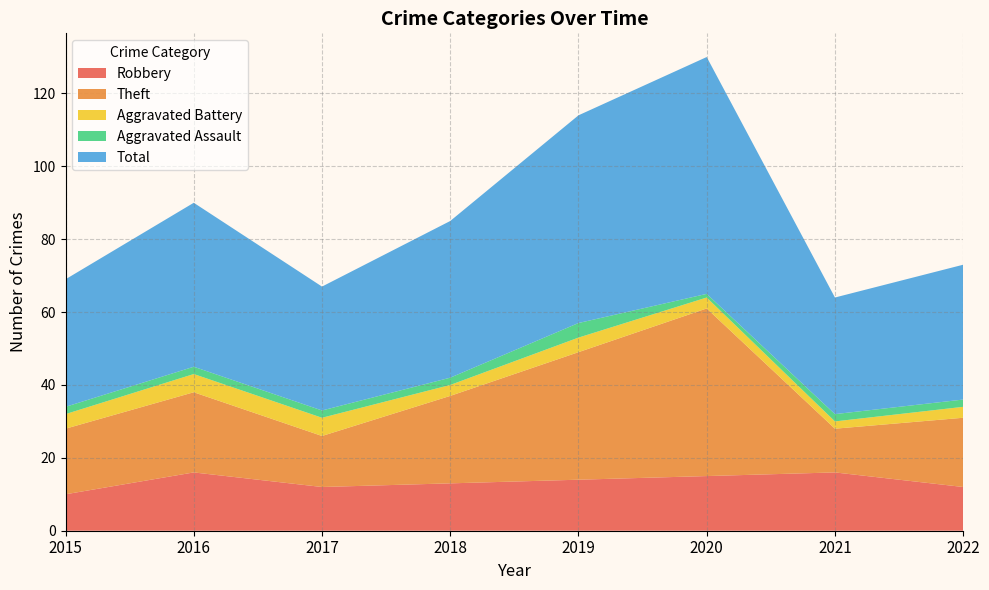

Reading right to left, list all the values displayed in this chart.

Robbery: 2022=12	2021=16	2020=15	2019=14	2018=13	2017=12	2016=16	2015=10
Theft: 2022=19	2021=12	2020=46	2019=35	2018=24	2017=14	2016=22	2015=18
Aggravated Battery: 2022=3	2021=2	2020=3	2019=4	2018=3	2017=5	2016=5	2015=4
Aggravated Assault: 2022=2	2021=2	2020=1	2019=4	2018=2	2017=2	2016=2	2015=2
Total: 2022=37	2021=32	2020=65	2019=57	2018=43	2017=34	2016=45	2015=35